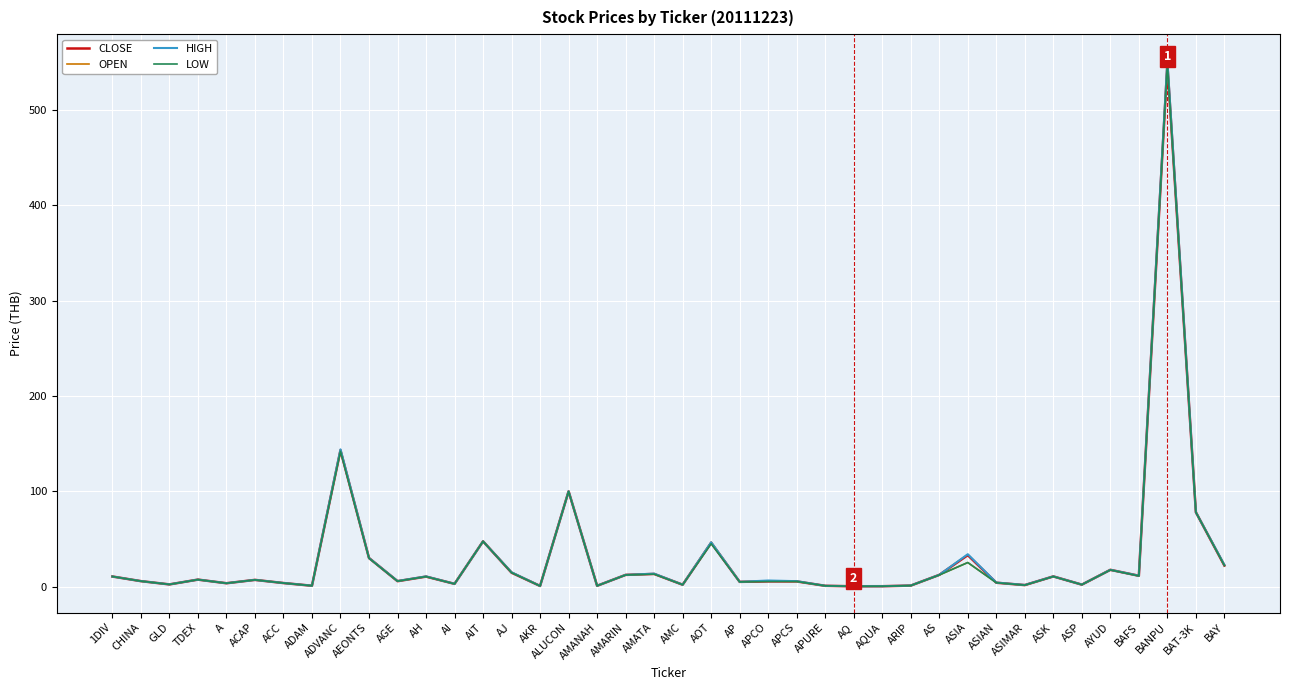

Which series has the widest spread of values?

HIGH